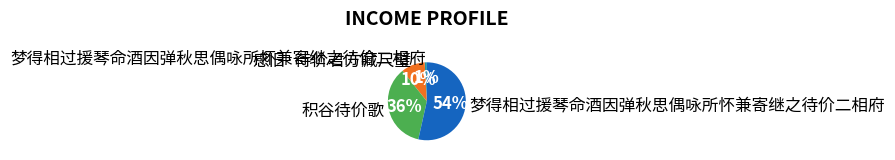

Is there any slice that represents more than half of the pie?

Yes